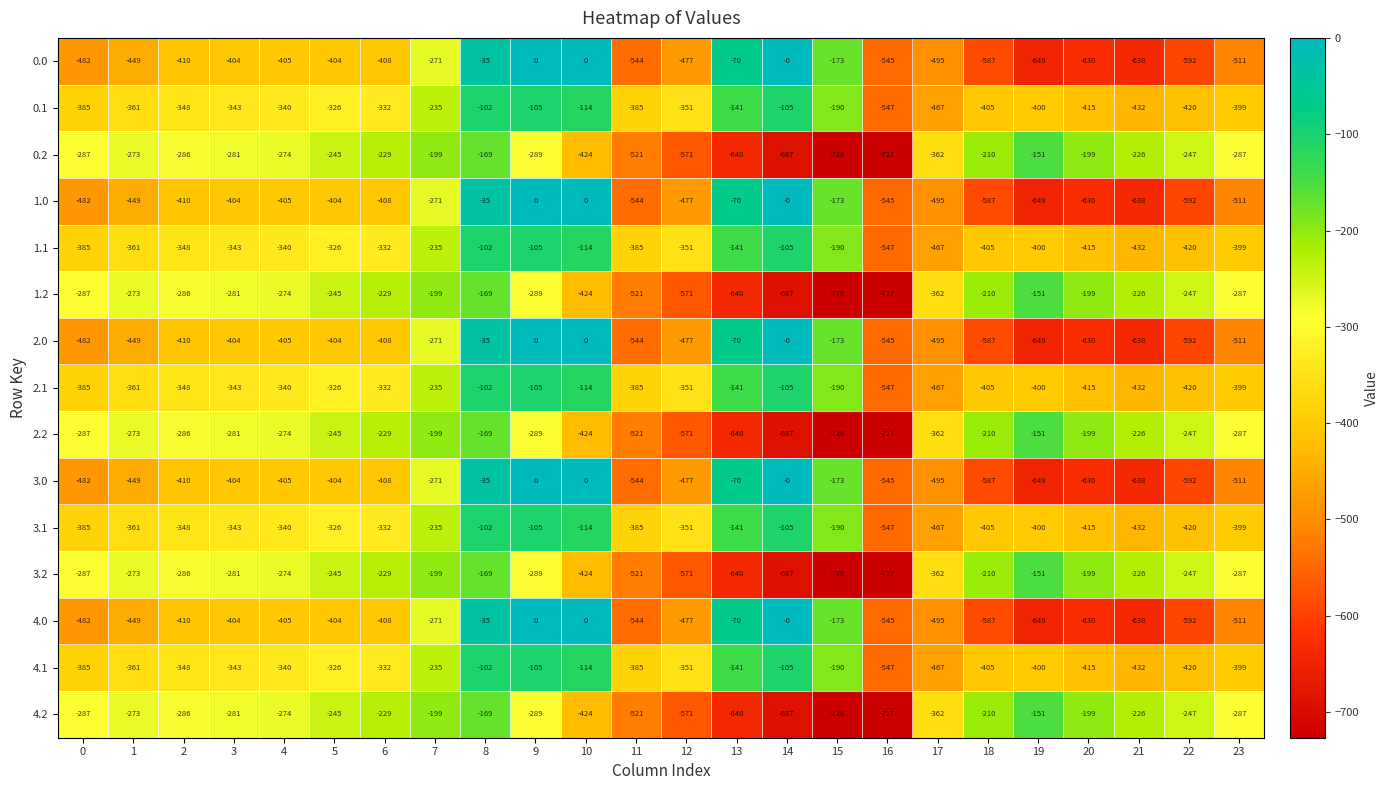

What is the minimum value shown in the chart?

-727